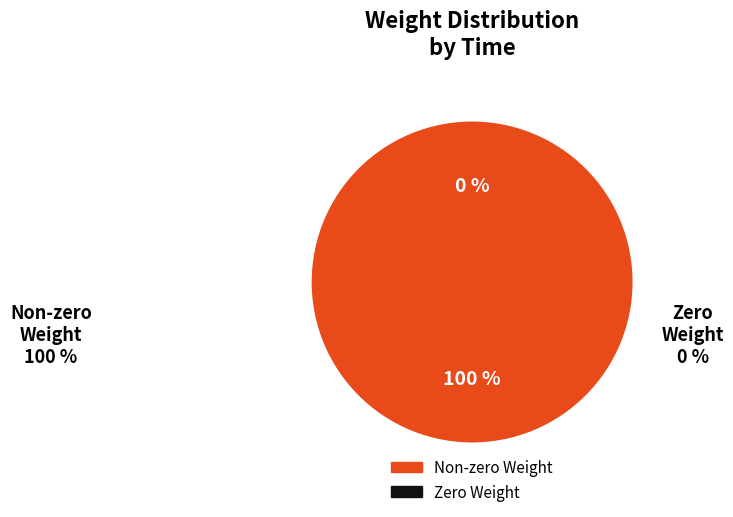

What portion of the pie excludes 23:46:03.827235?

100.0%